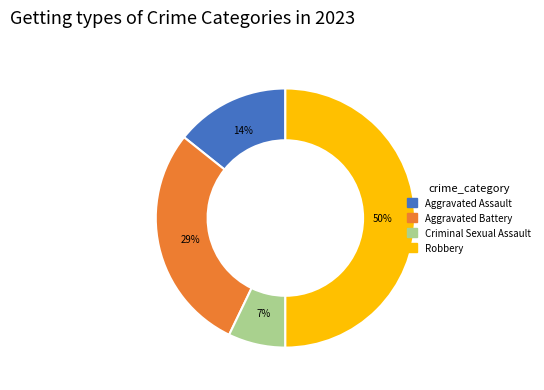

Which slice is the largest?

Robbery